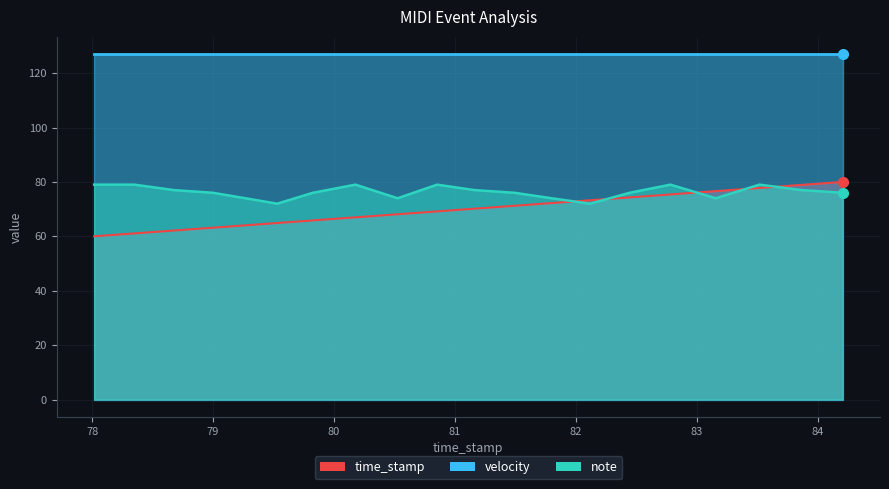

Which series ends up on top after the final intersection of note and time_stamp?

time_stamp